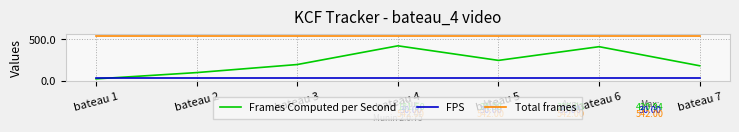

What is the difference between the highest and lowest values at bateau 3?

512.0